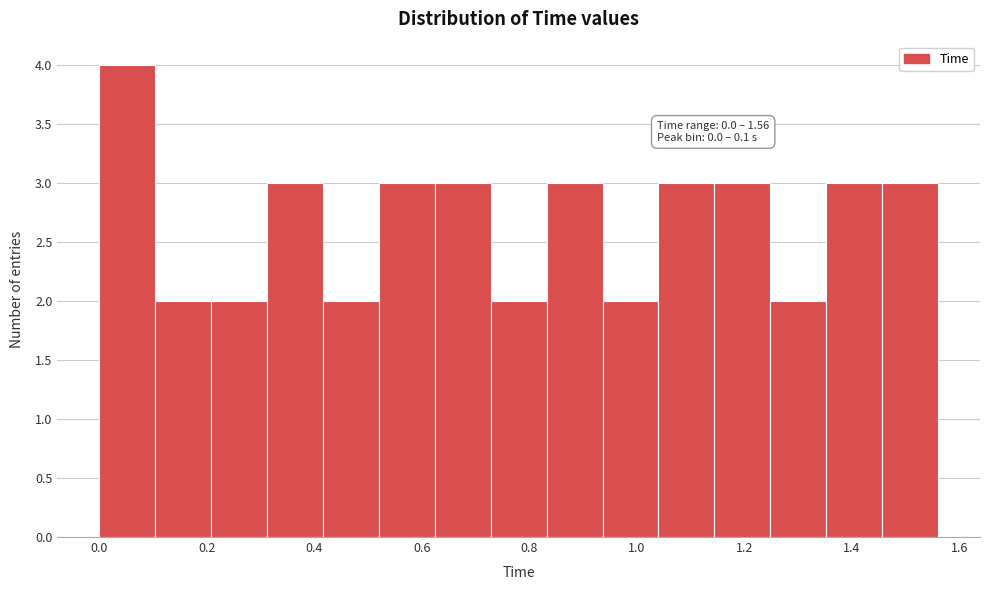

Over which range of the x-axis is the bar tallest?

0.000 to 0.104